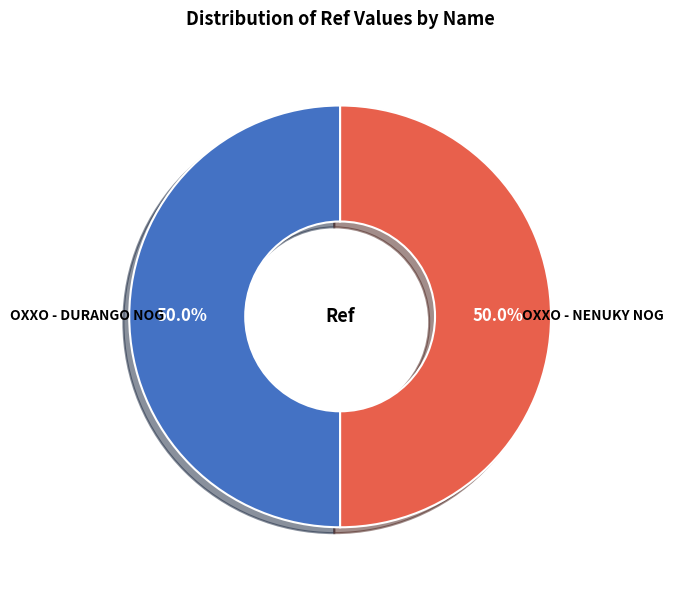

What percentage is NOT represented by OXXO - NENUKY NOG?

50.0%